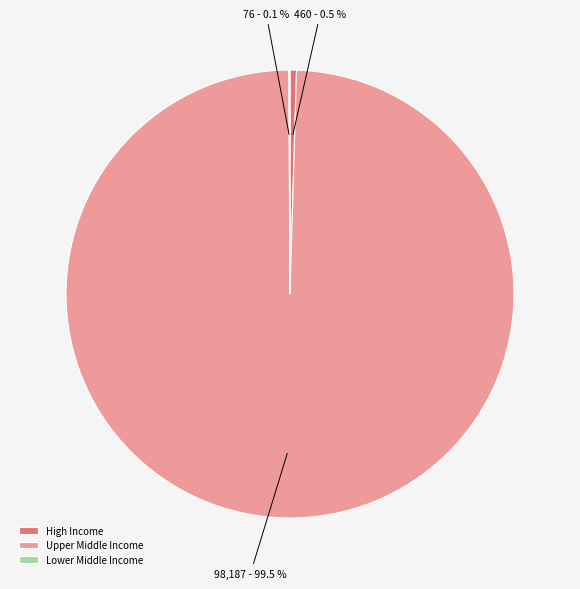

Which slice is the largest?

Upper Middle Income